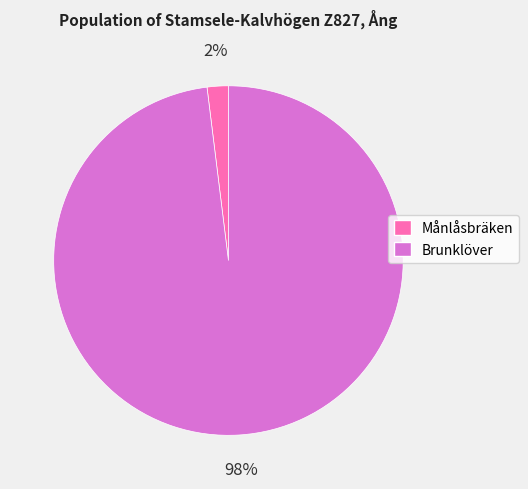

To the nearest percent, what is the difference between the largest and smallest slice percentages?

96%